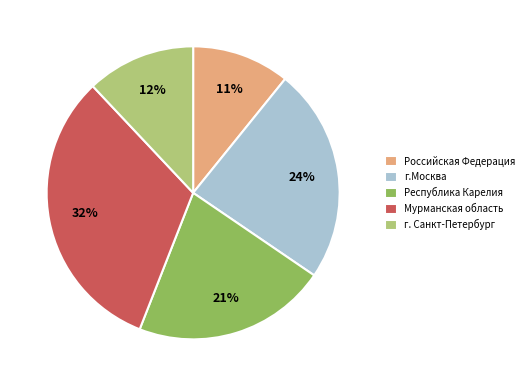

To the nearest percent, what is the difference between the largest and smallest slice percentages?

21%